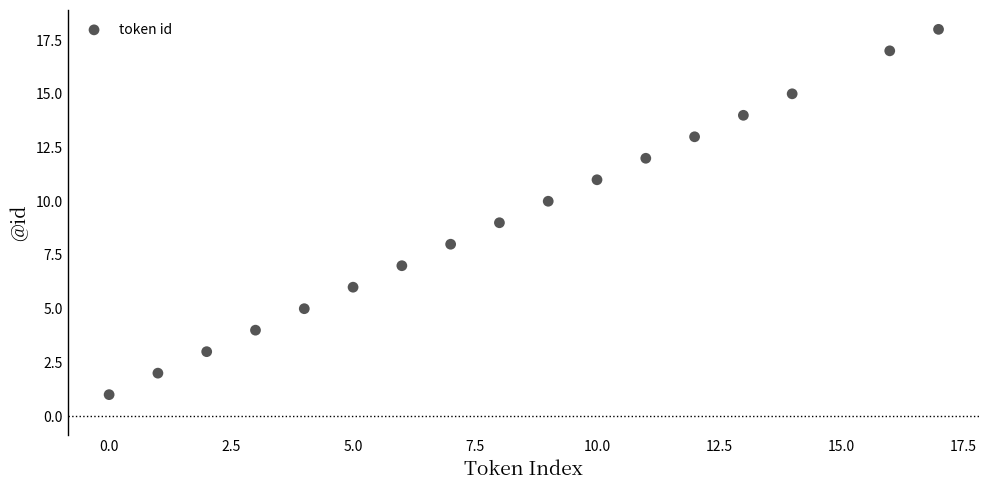

What is the range of X values (max minus min)?

17